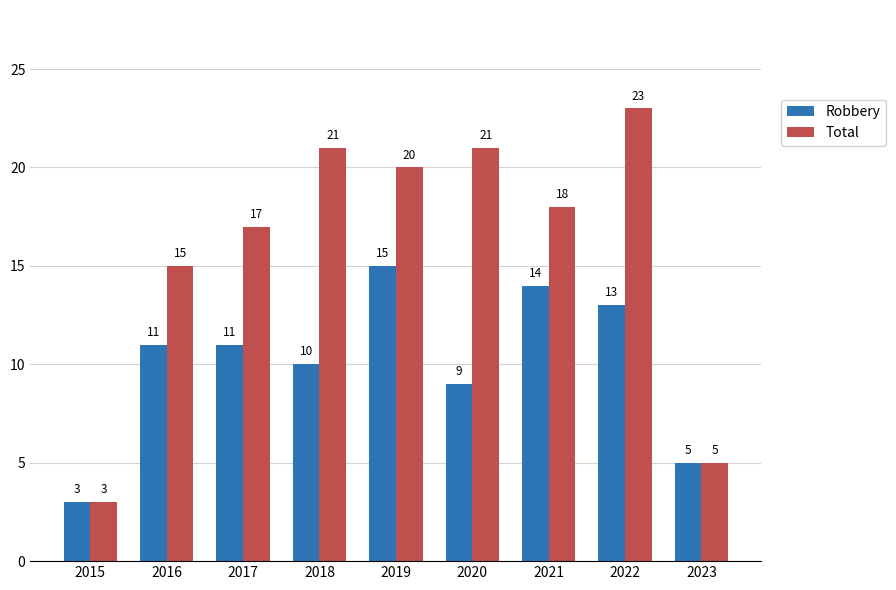

How many series are shown in this chart?

2